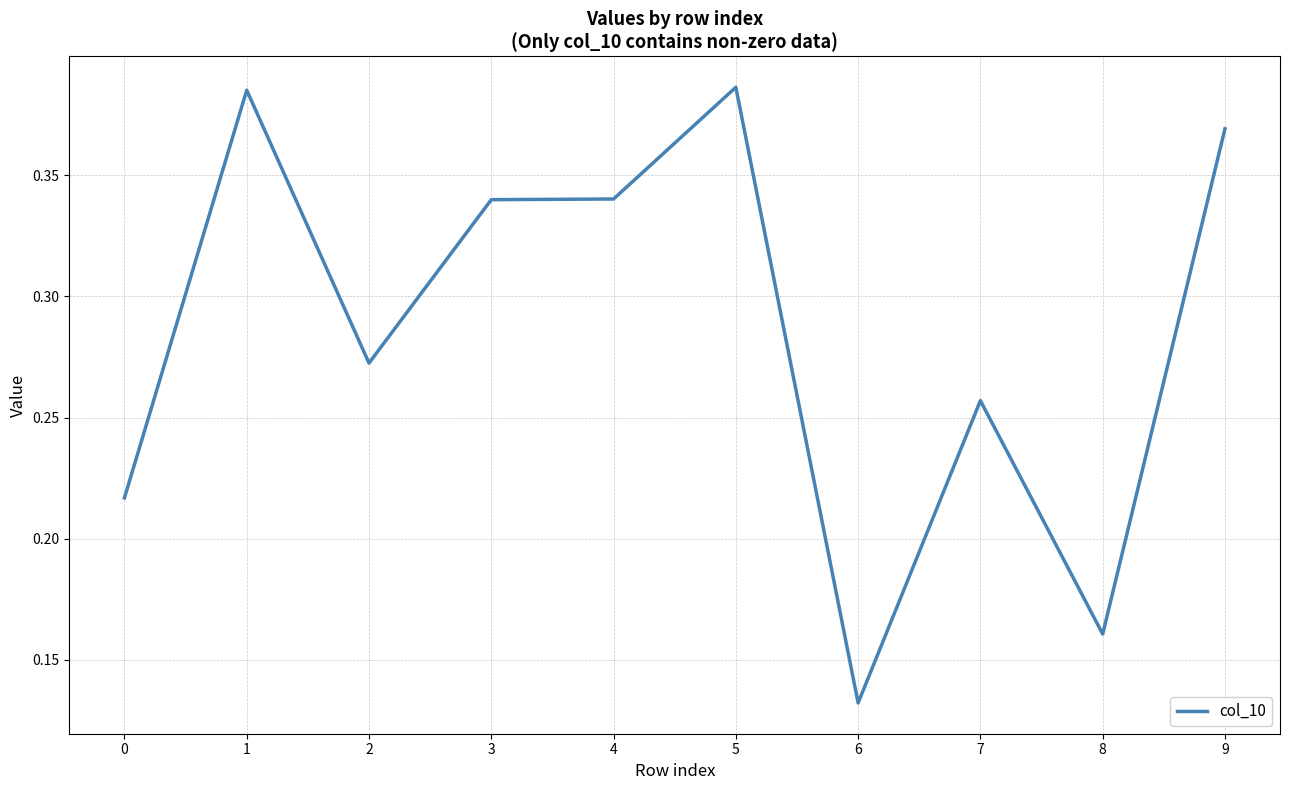

What is the sum of the values at 6 and 5?

0.5